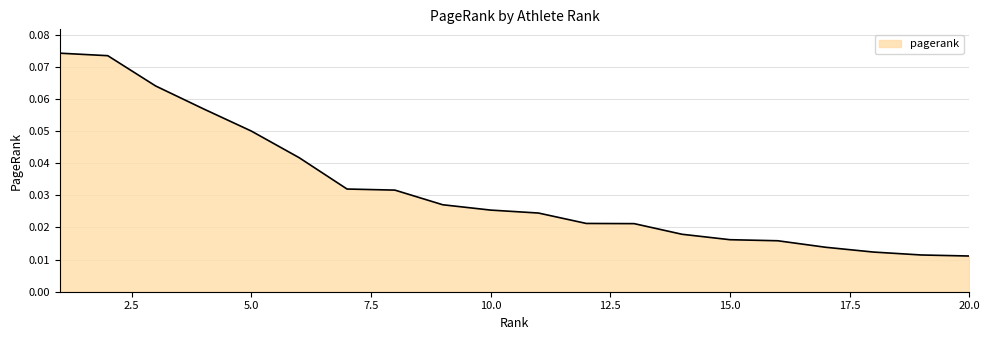

Where is the data nearest to the value 0?

20